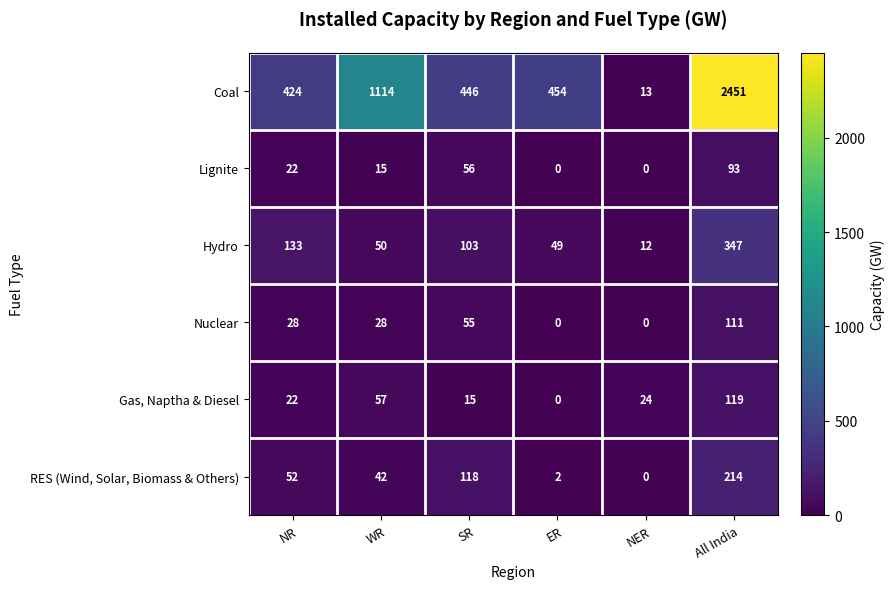

Which series has the widest spread of values?

Coal